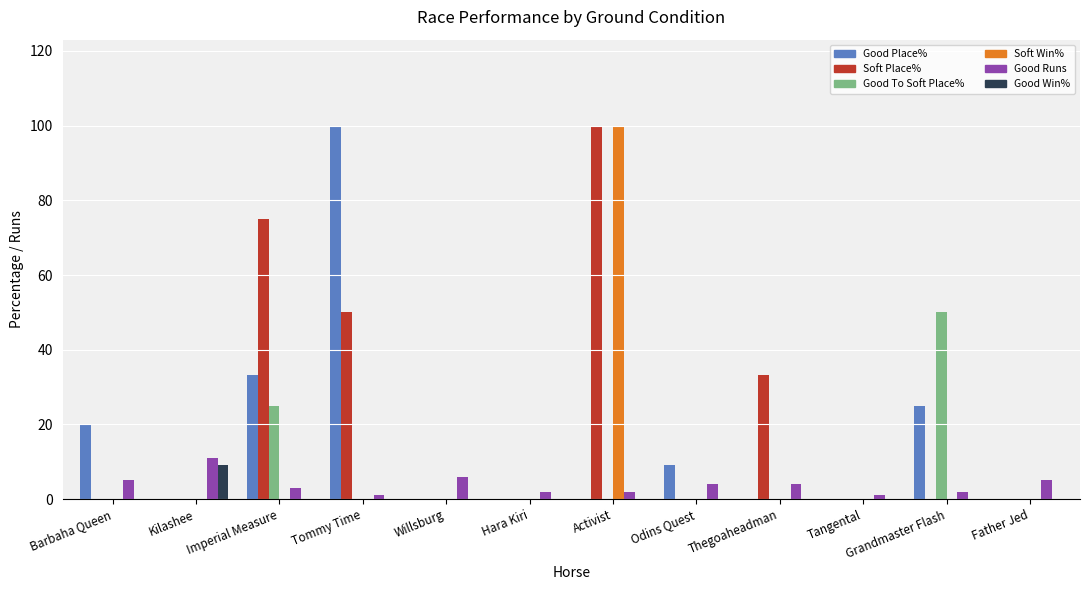

Which series changed the most between Imperial Measure and Thegoaheadman?

Soft Place%